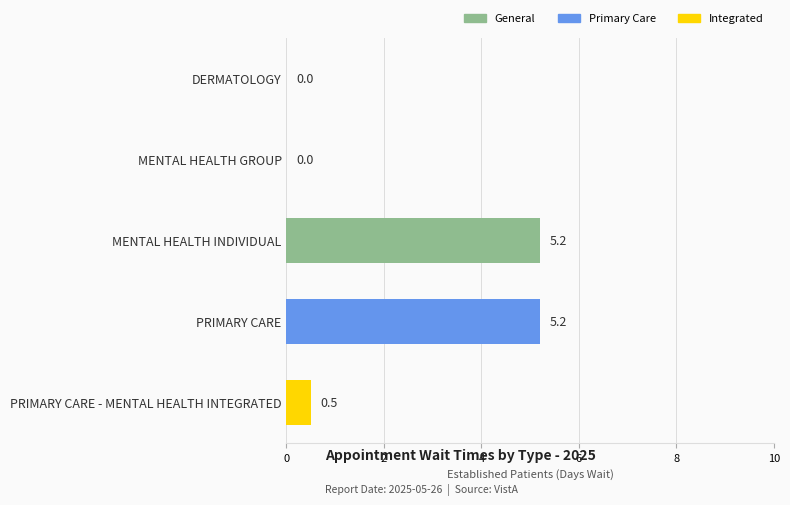

What is the change in value from MENTAL HEALTH GROUP to MENTAL HEALTH INDIVIDUAL?

+5.2